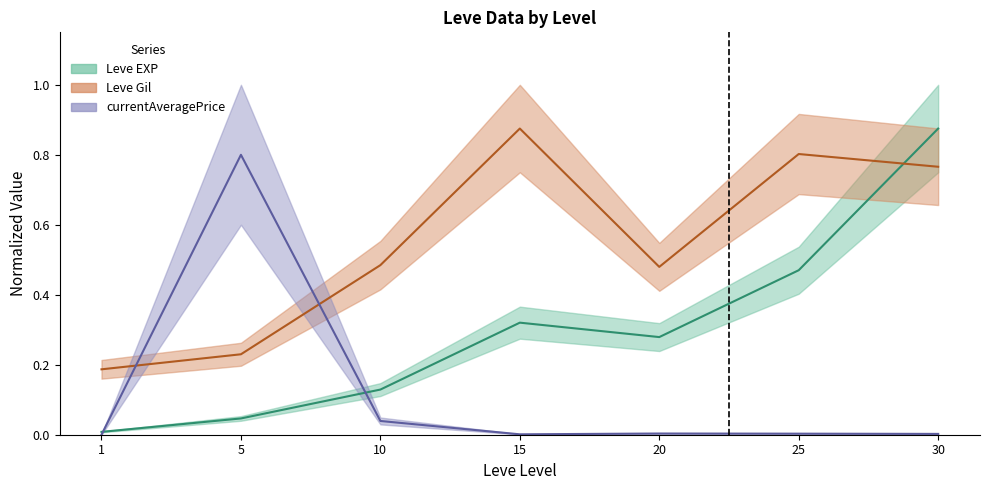

Reading right to left, what are all the values shown in this chart?

Leve EXP: 30=0.9	25=0.5	20=0.3	15=0.3	10=0.1	5=0.0	1=0.0
Leve Gil: 30=0.8	25=0.8	20=0.5	15=0.9	10=0.5	5=0.2	1=0.2
currentAveragePrice: 30=0.0	25=0.0	20=0.0	15=0.0	10=0.0	5=0.8	1=0.0